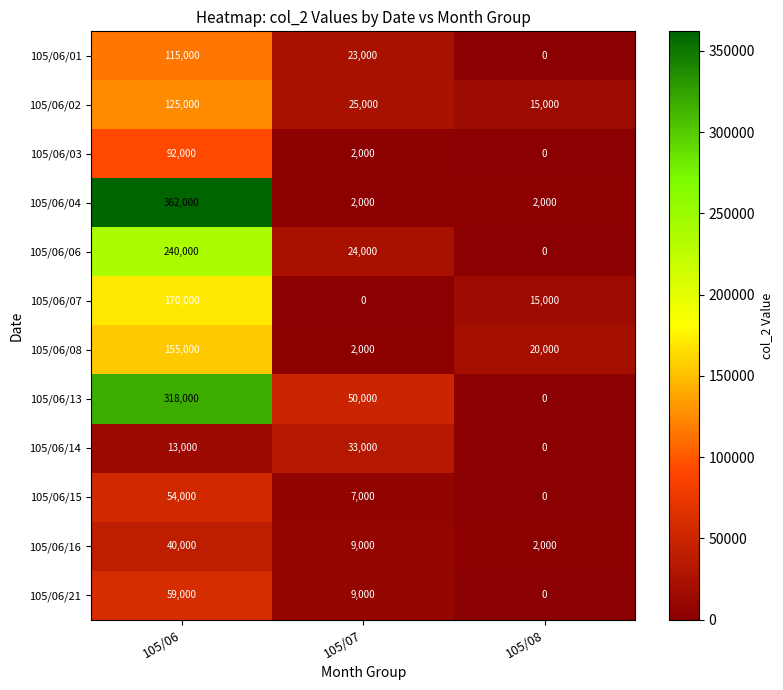

True or false: 105/06/08 has a value of 20000 at 105/08.

True